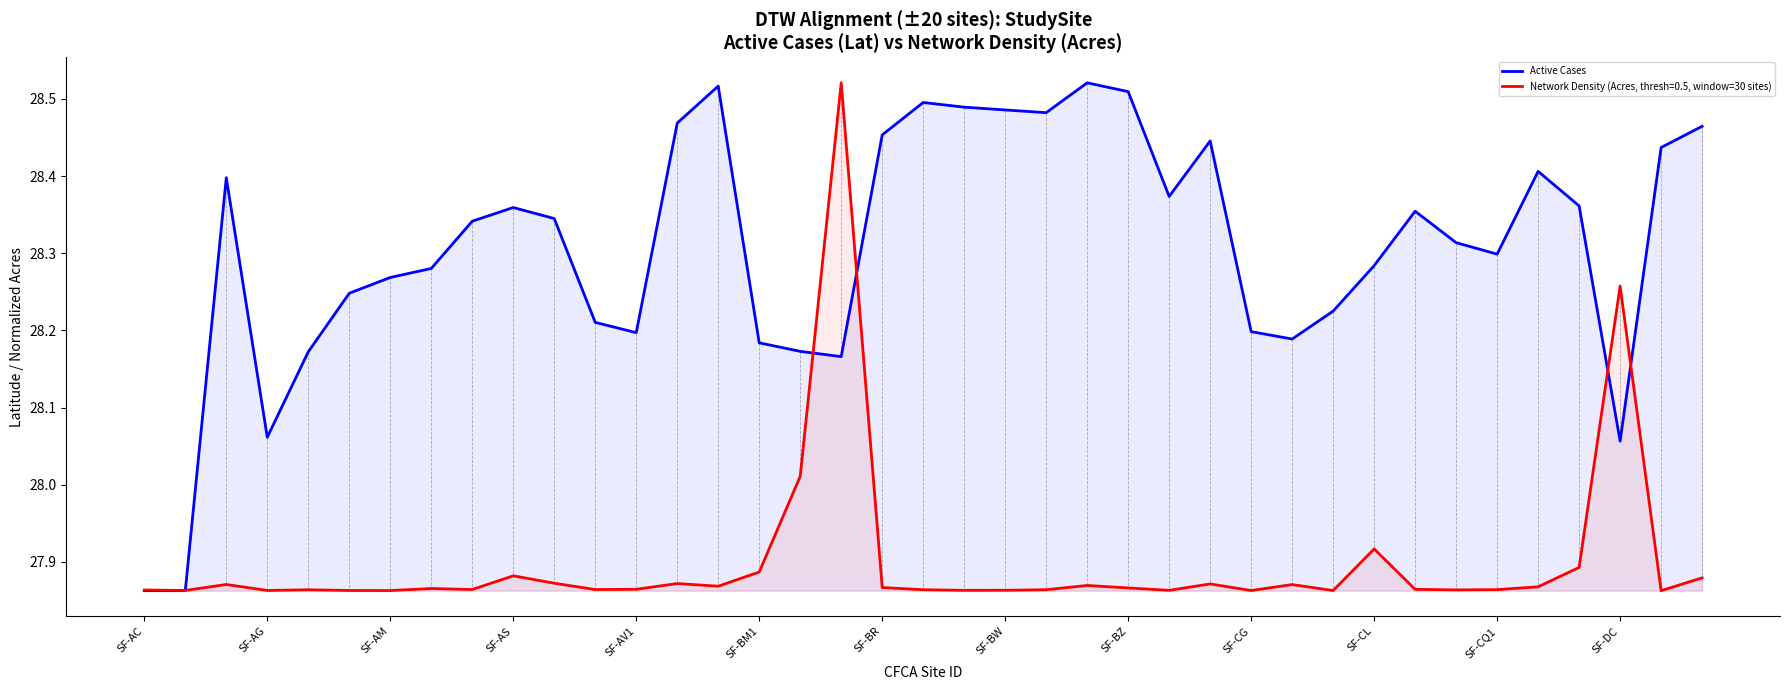

How many lines are shown in the chart?

2